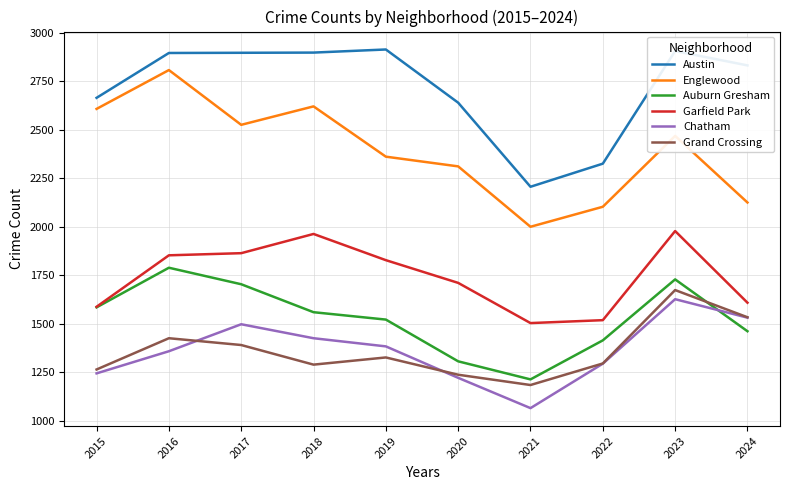

In Grand Crossing, how many points are higher than both neighbors (excluding endpoints)?

3